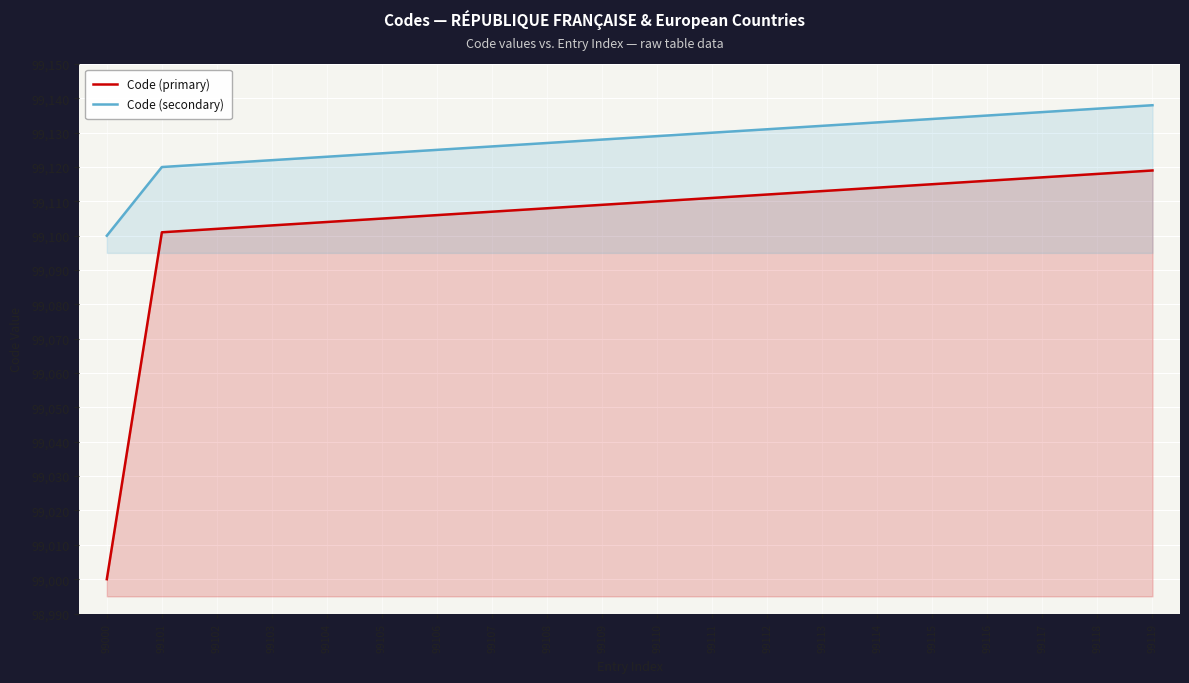

What is the average value of the Code (primary) series?

99104